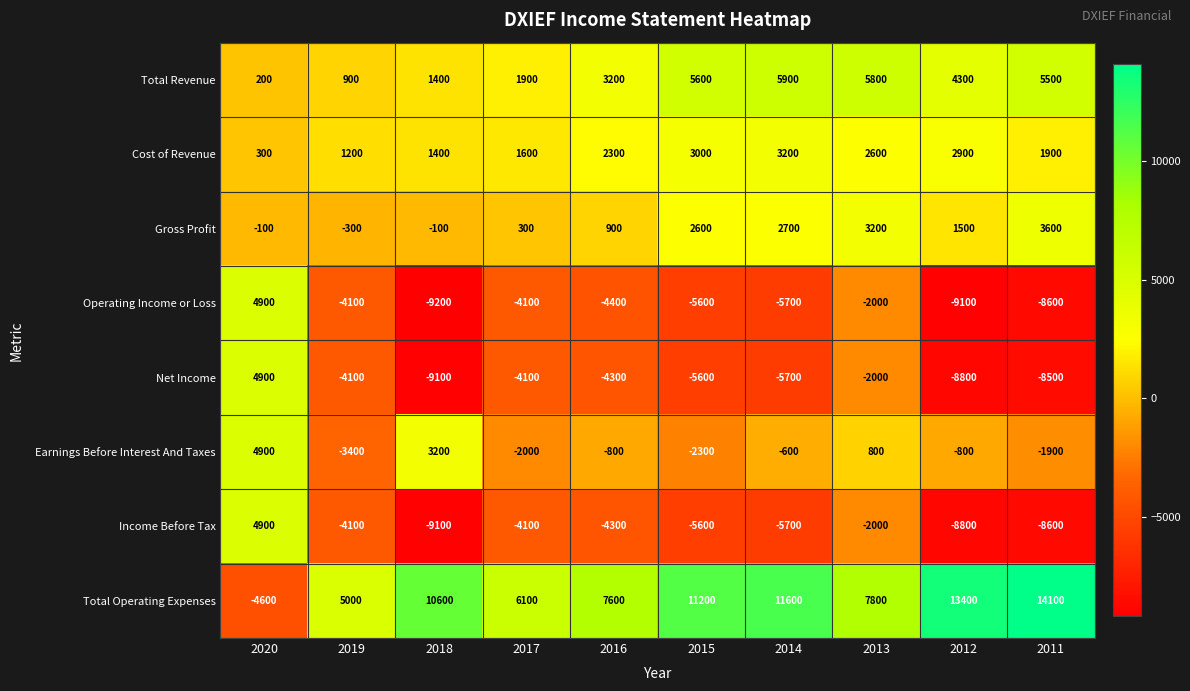

What is the sum of all Gross Profit values?

14300